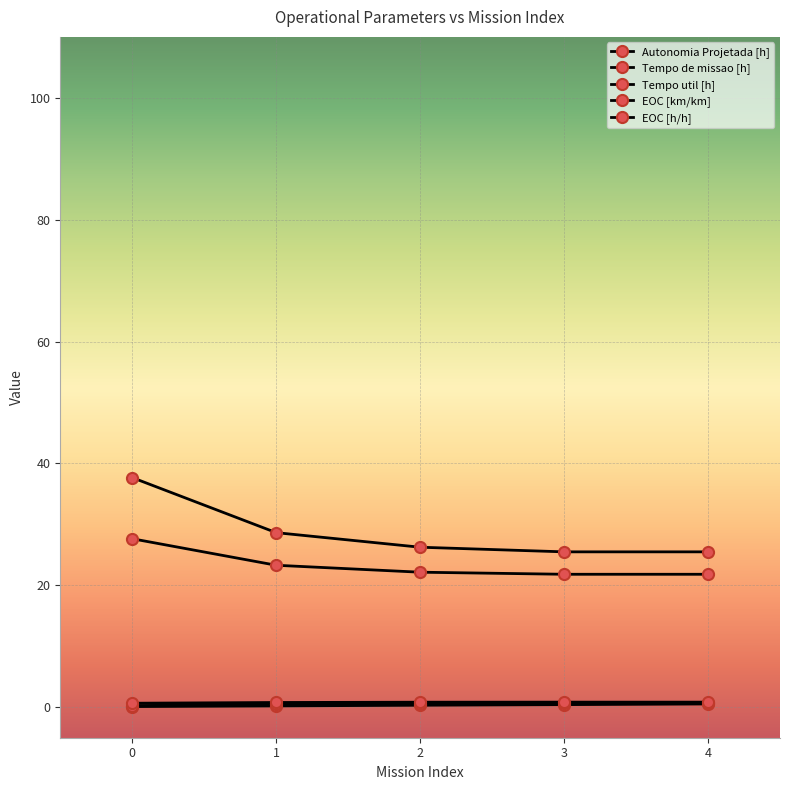

Does the chart have visible grid lines?

Yes